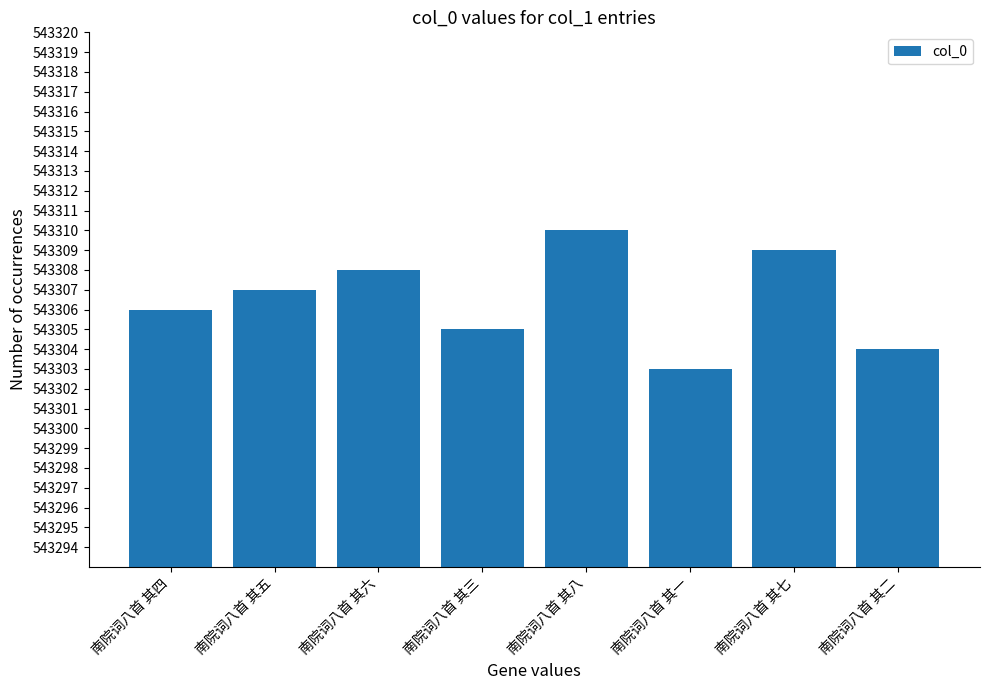

How many bars are there in total?

8